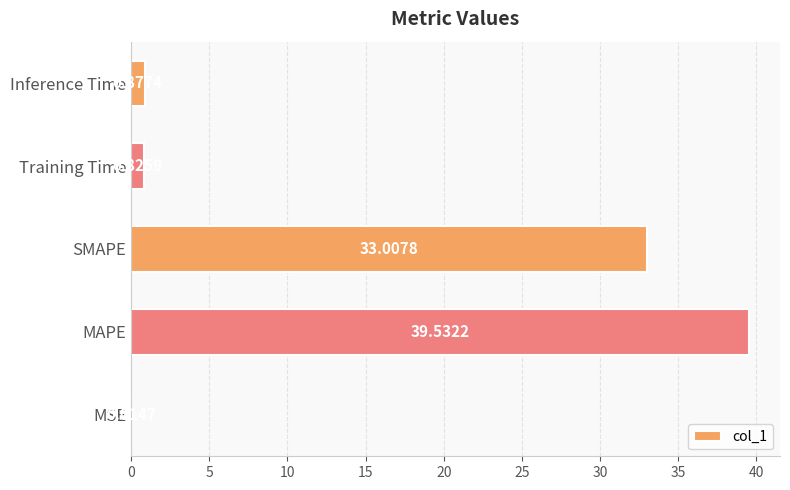

Which category has the highest value across all series?

MAPE